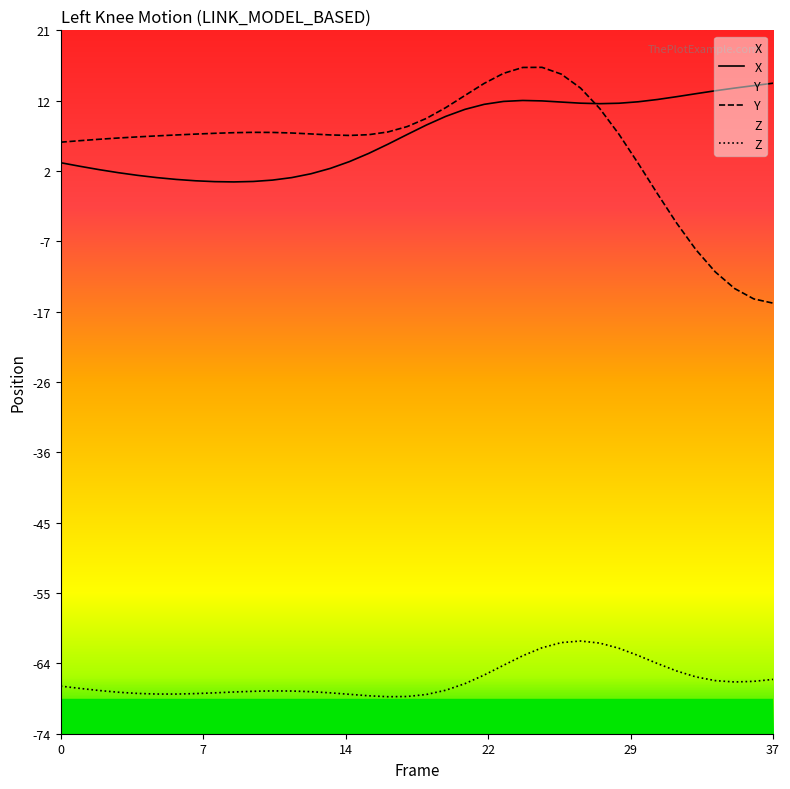

What is the minimum value shown in the chart?

-68.7